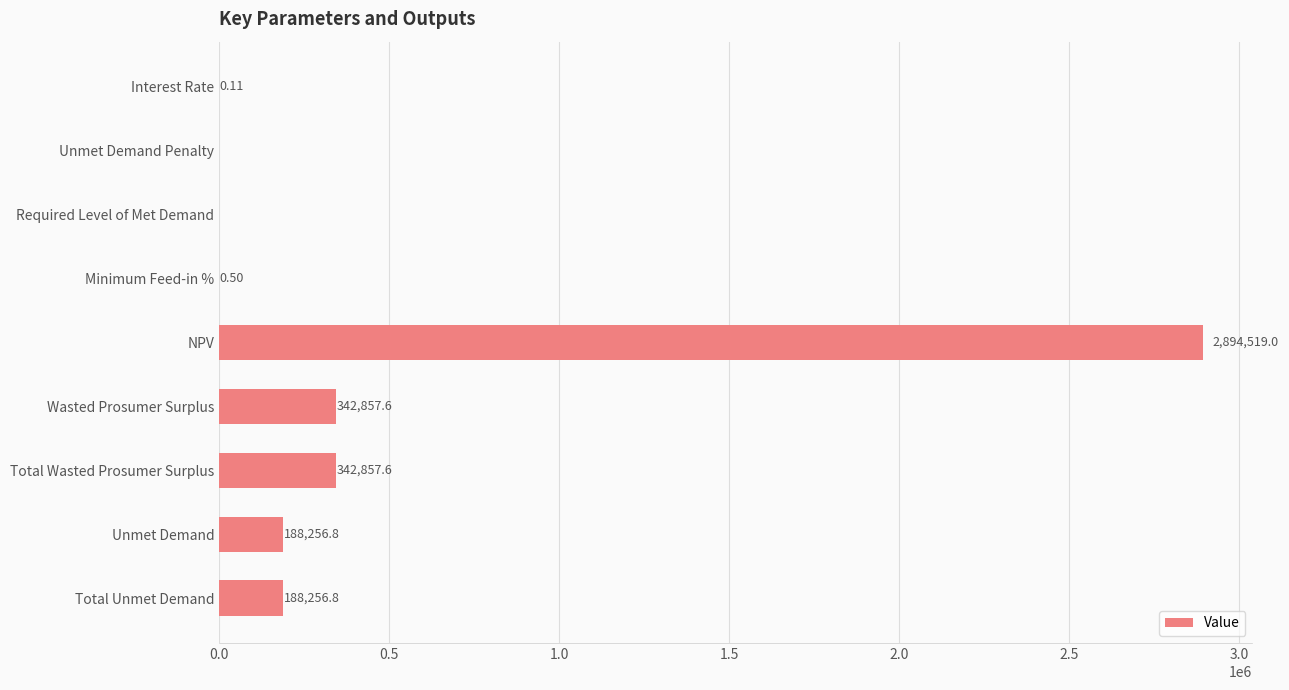

At which category does the chart reach its peak across all series?

NPV